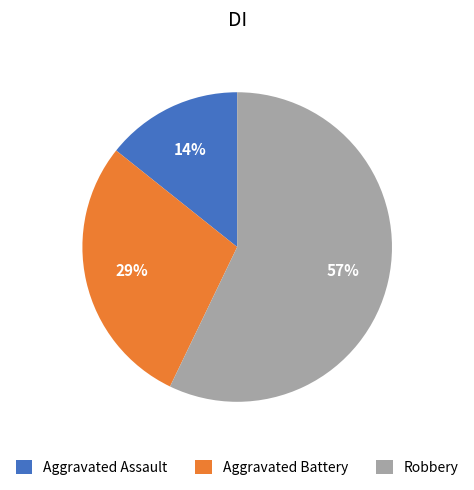

To the nearest percent, what is the average slice percentage?

33%